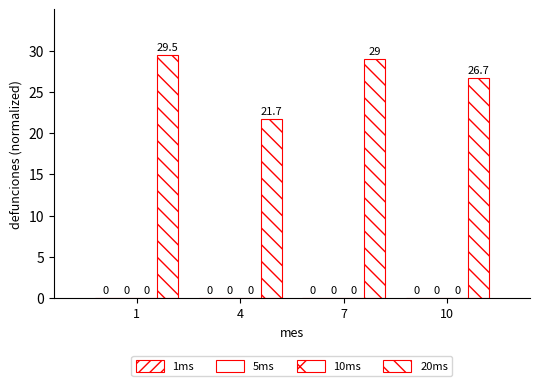

Does the chart contain any negative values?

No